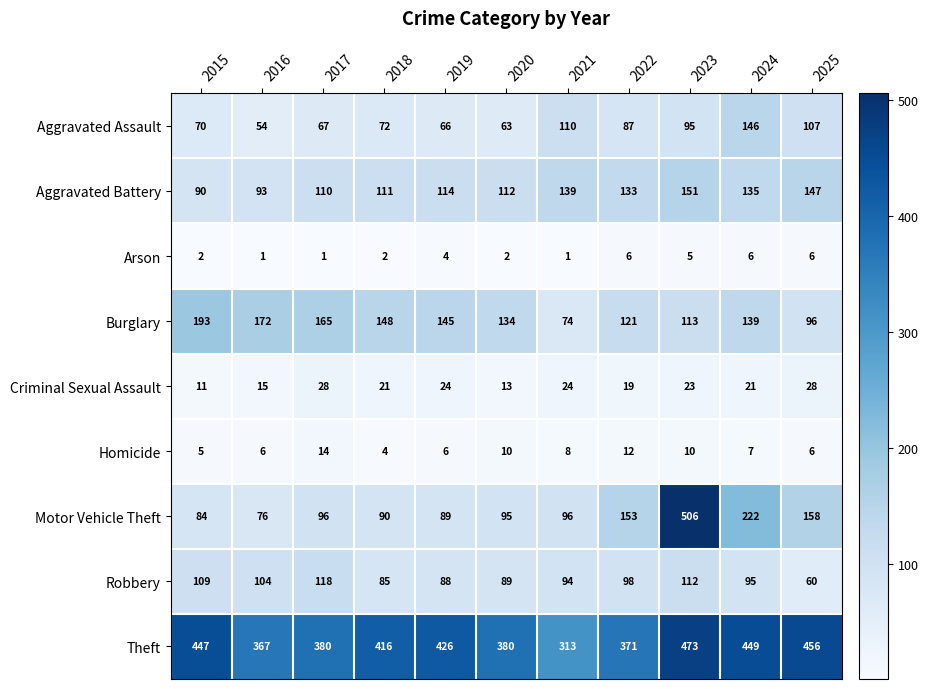

How many values in the Burglary series are below 139?

5